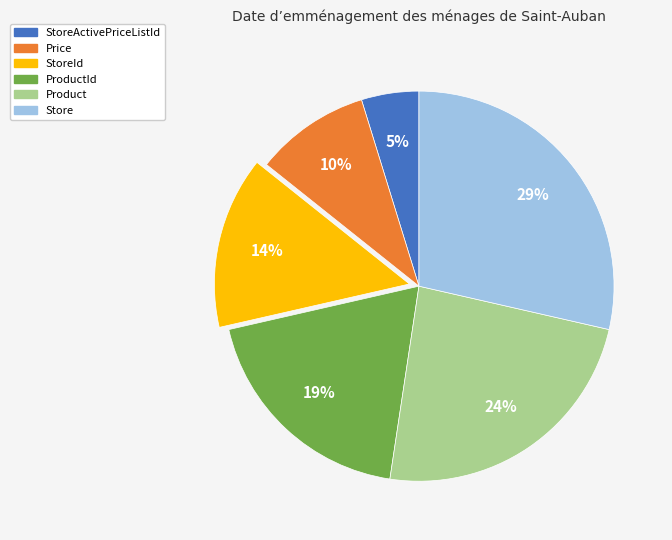

Is there any slice that represents more than half of the pie?

No